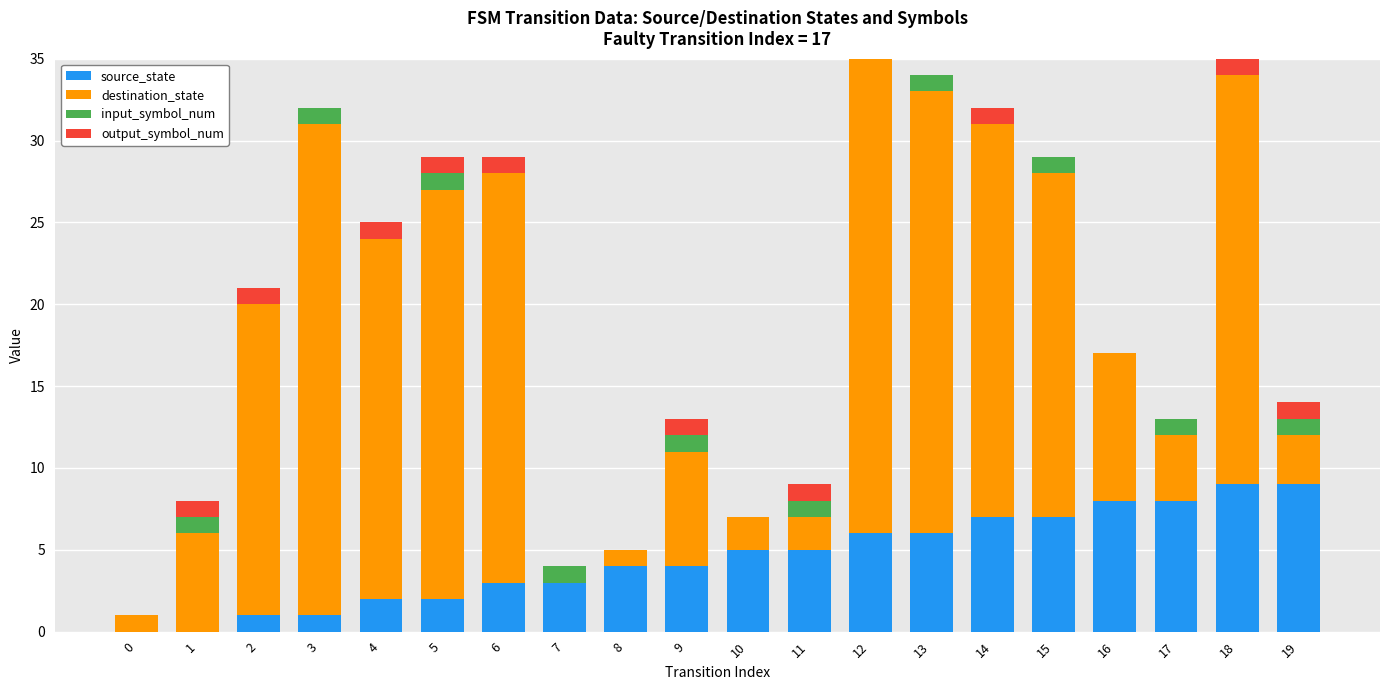

What is the sum of all input_symbol_num values?

10